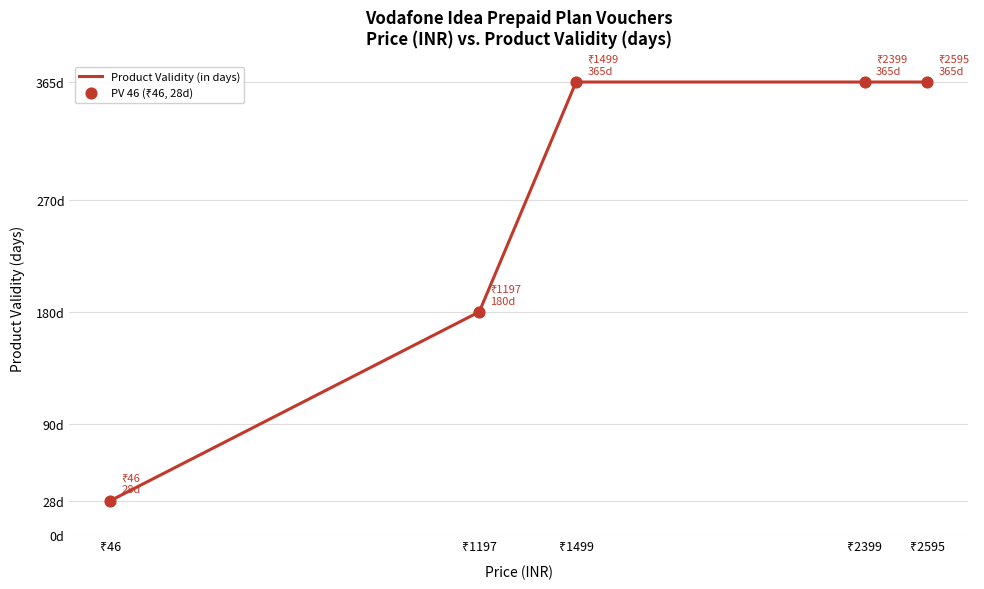

Between ₹2399 and ₹2595, which is larger?

₹2399